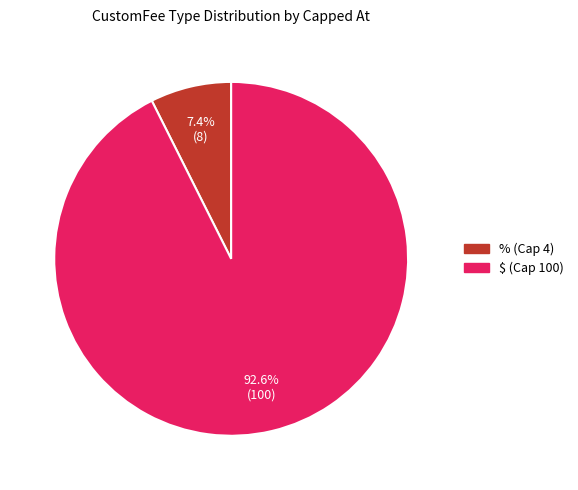

Is there a majority slice in this chart?

Yes